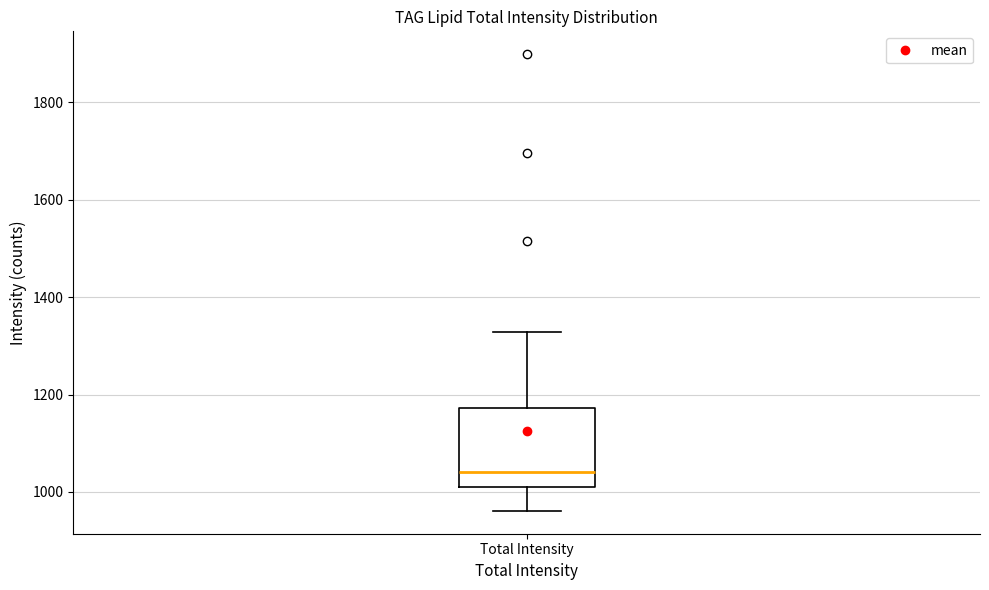

Where does the median line of the box for Total Intensity sit on the y-axis? The values are not printed on the chart, so give them approximately, as read against the axis.

1040